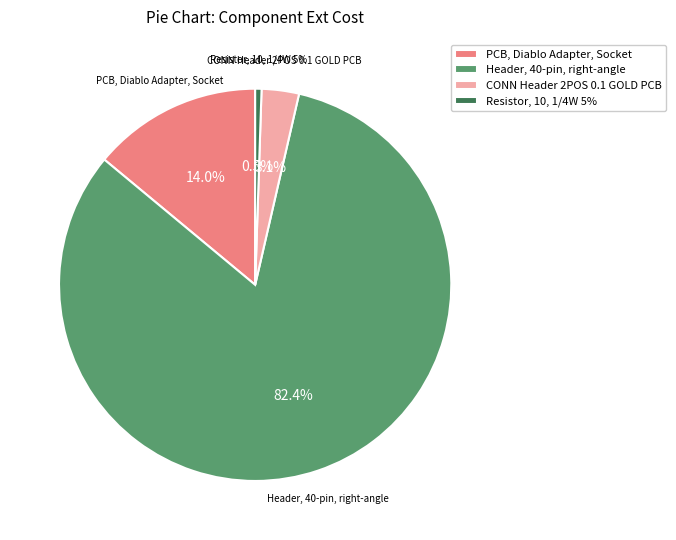

To the nearest percent, what percentage of the pie is PCB, Diablo Adapter, Socket?

14%